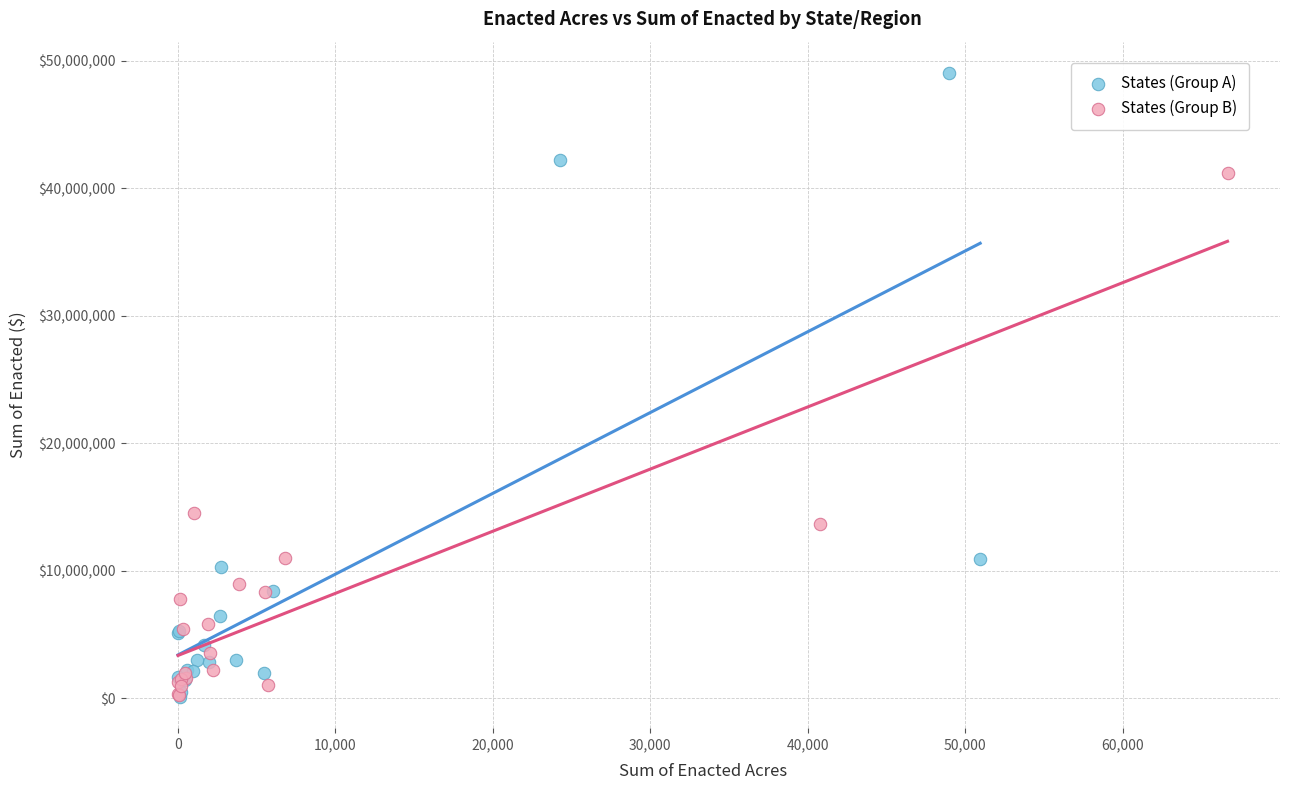

Which series has the widest spread of Y values?

States (Group A)